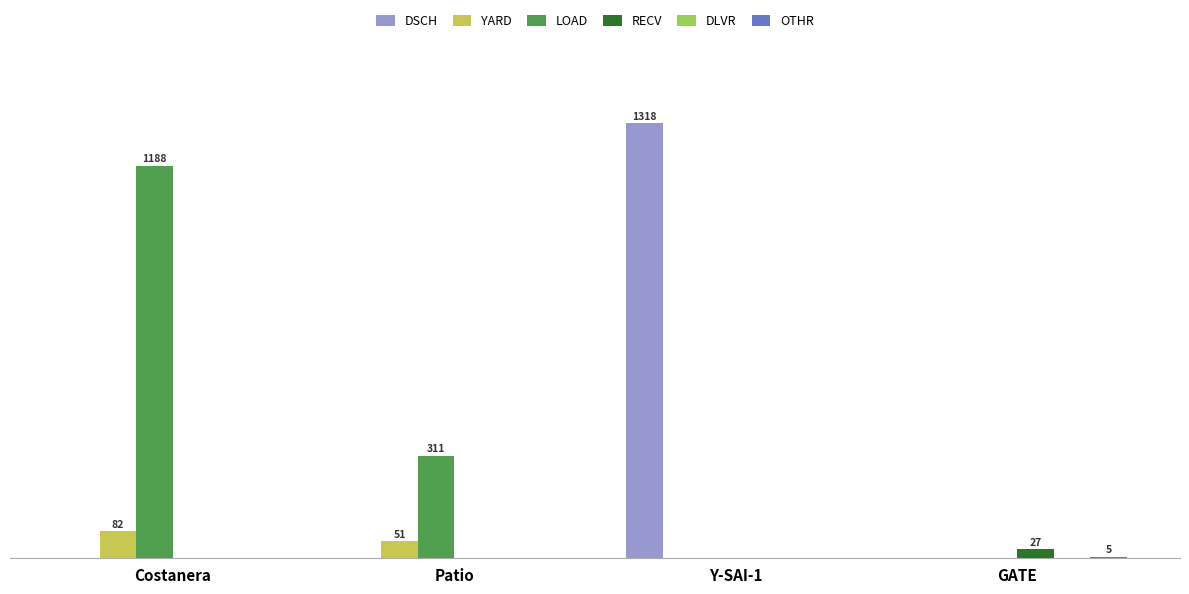

Are the bars grouped side by side (vs. stacked)?

Yes